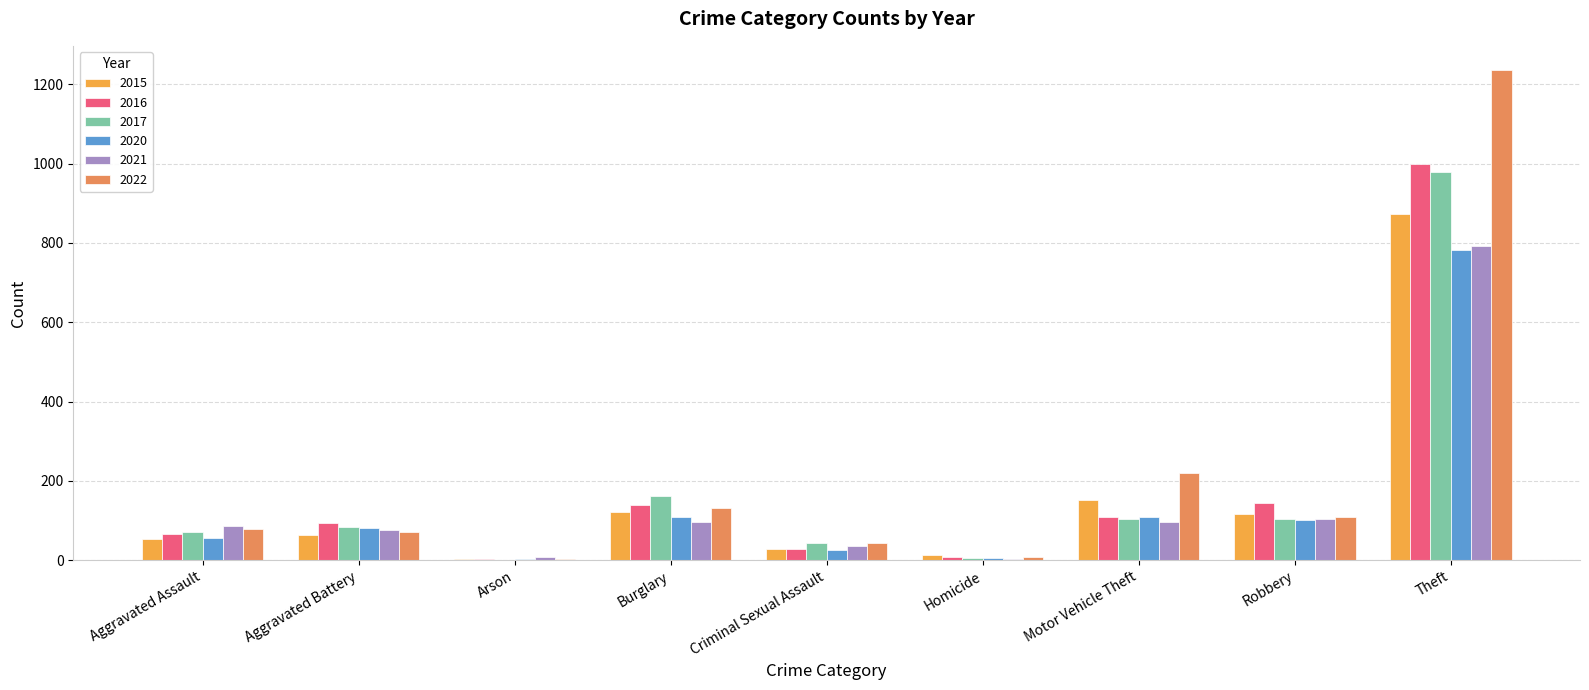

What is the average value of the 2021 series?

144